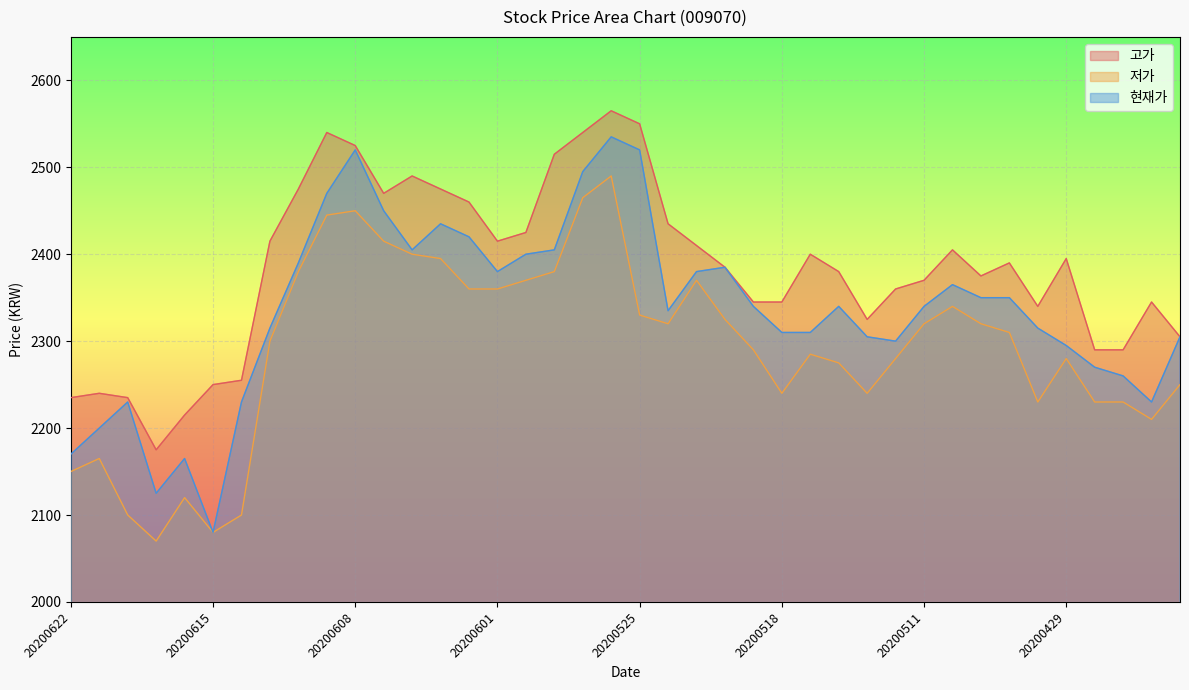

True or false: 현재가 and 저가 intersect in this chart.

False